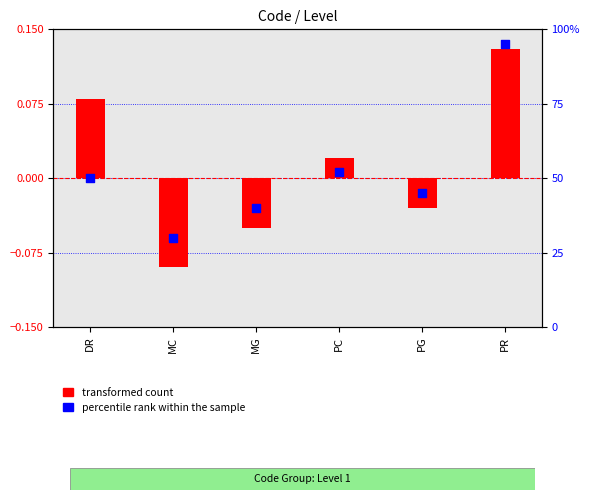

At which category is the sum across all series the highest?

PR